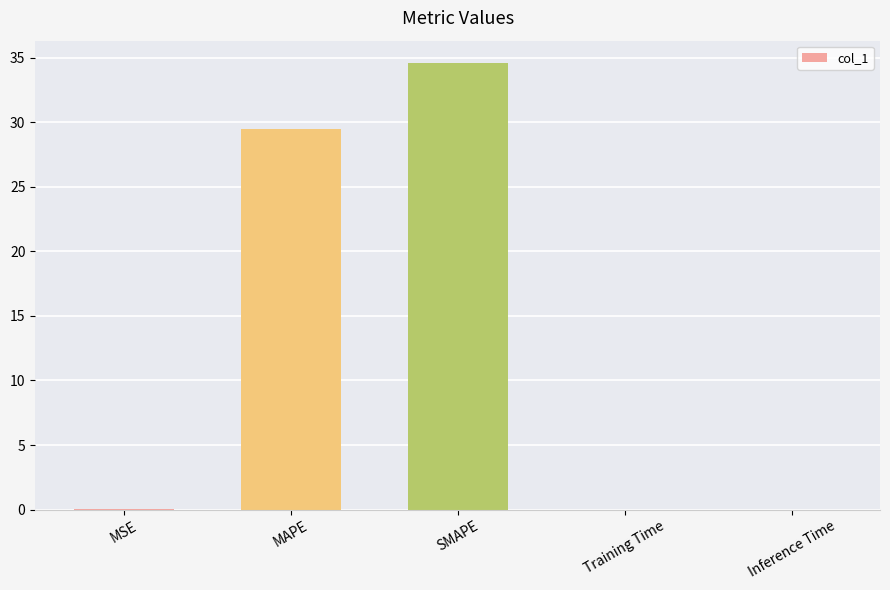

At which label is the value closest to 17?

MAPE